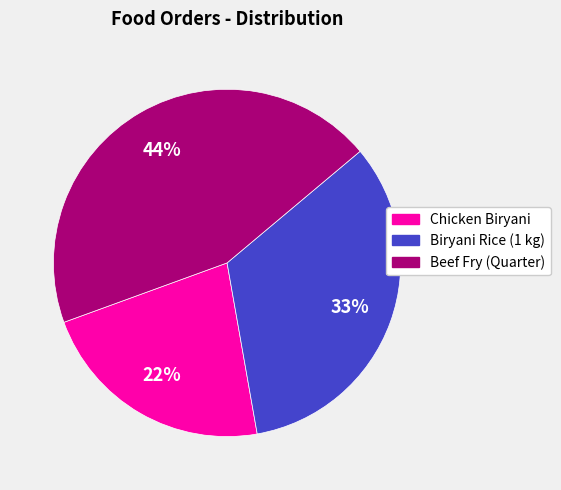

What is the ratio of the value at Chicken Biryani to the value at Biryani Rice (1 kg)?

0.7